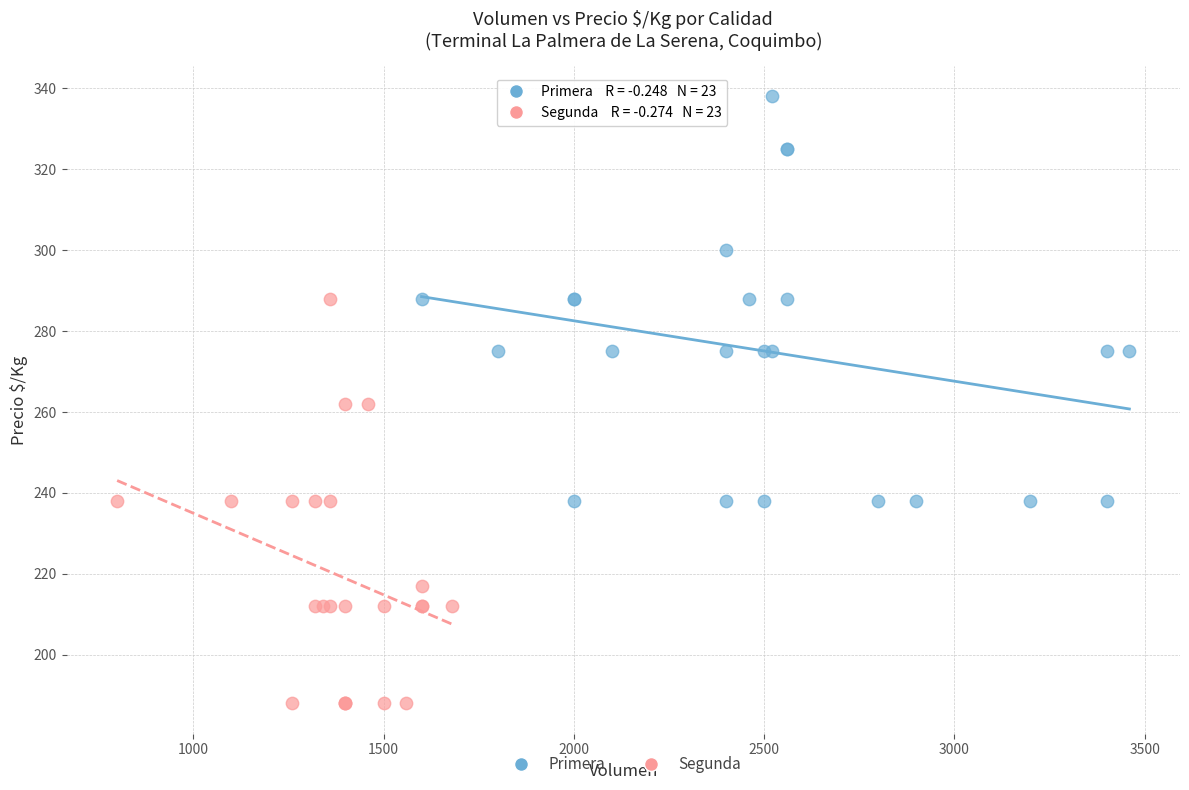

Which series contains the highest Y value?

Primera